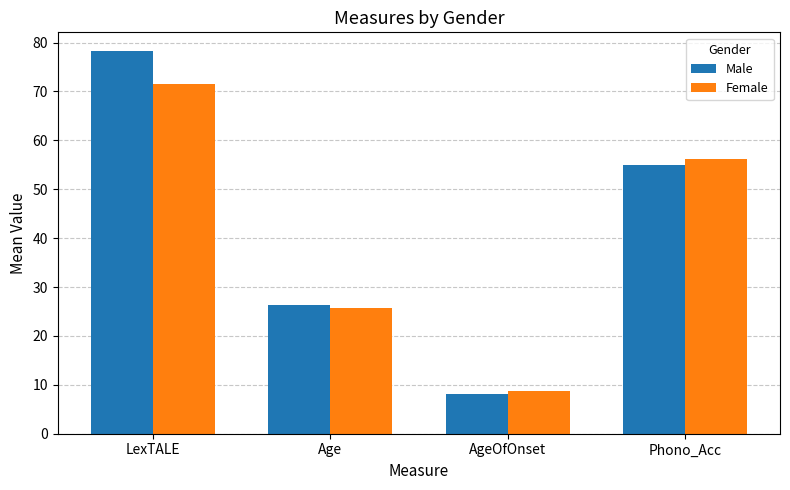

Rank the categories by Male value from lowest to highest.

AgeOfOnset, Age, Phono_Acc, LexTALE